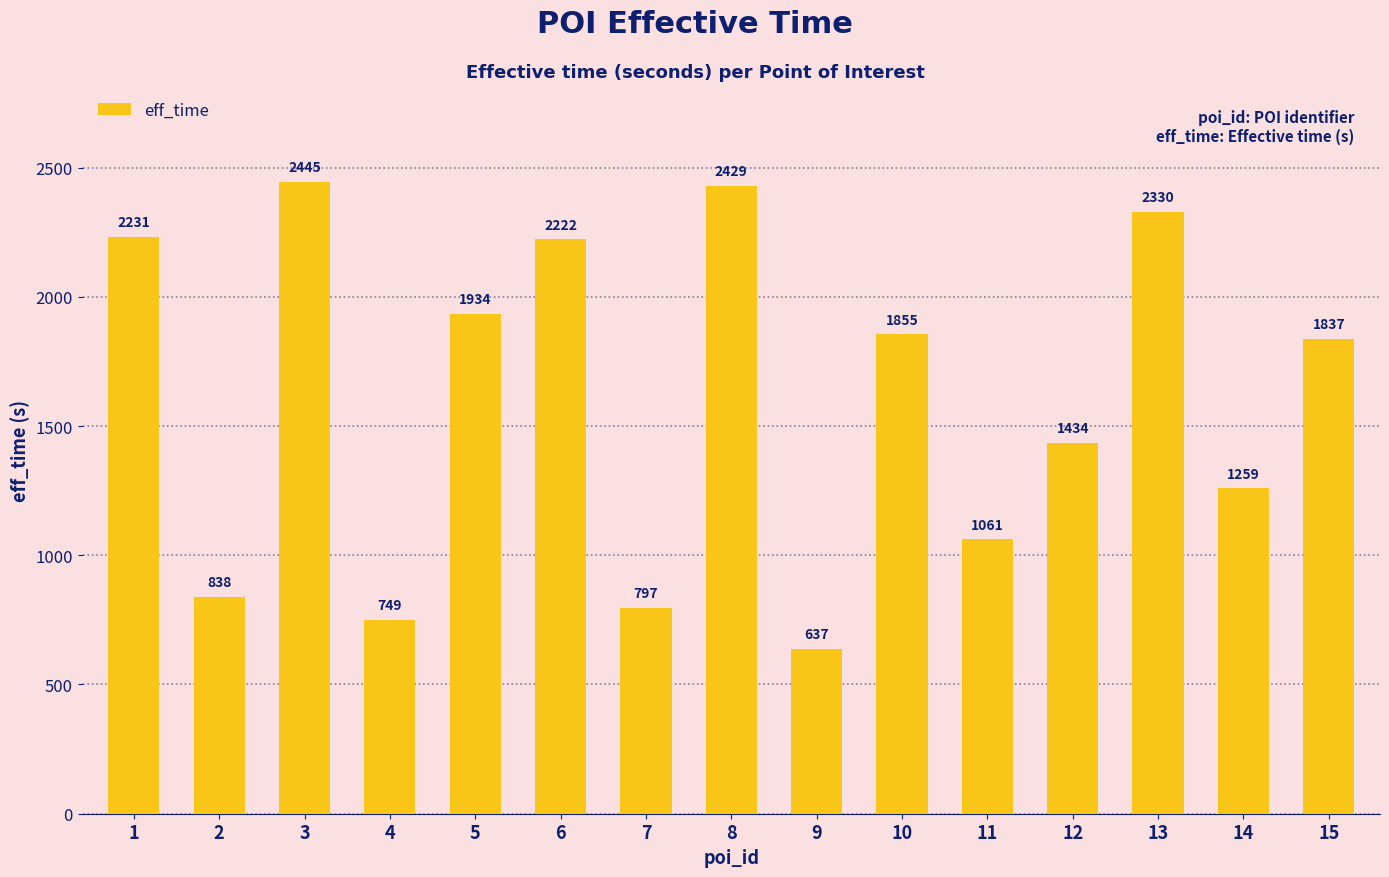

How many data points are less than 1837?

7